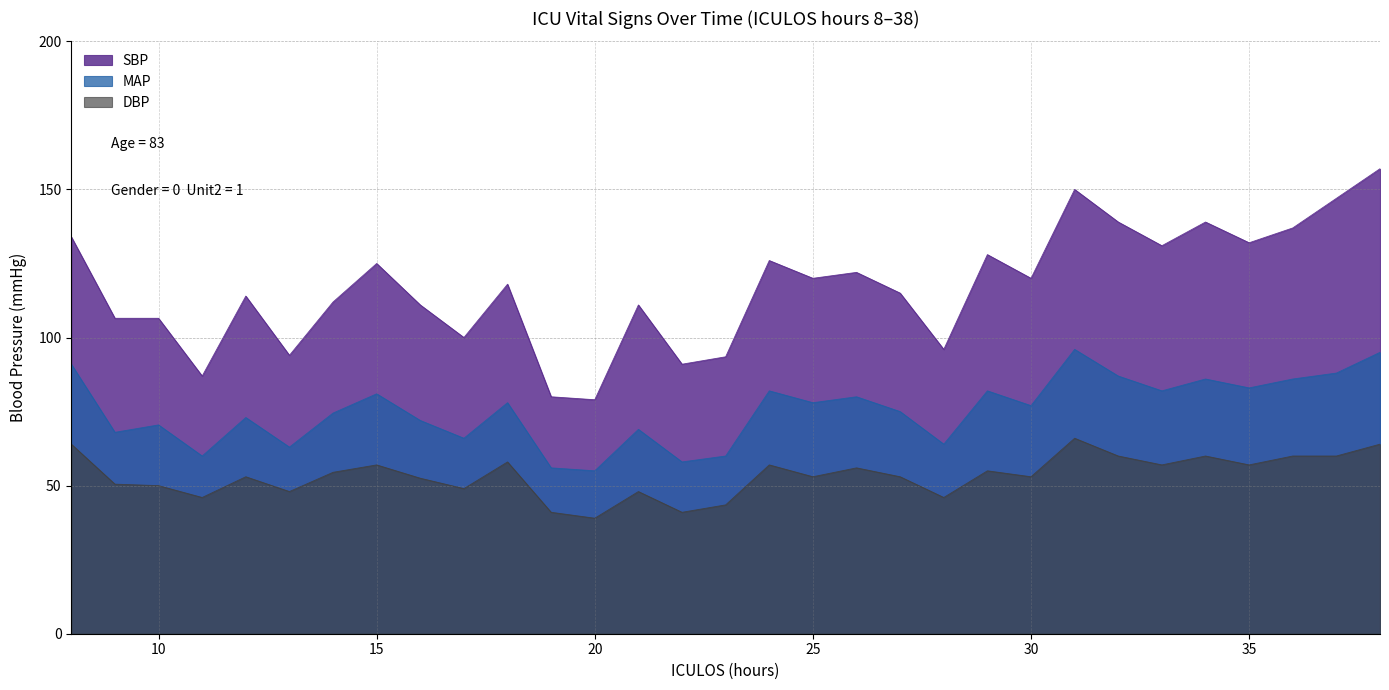

How many lines are shown in the chart?

3